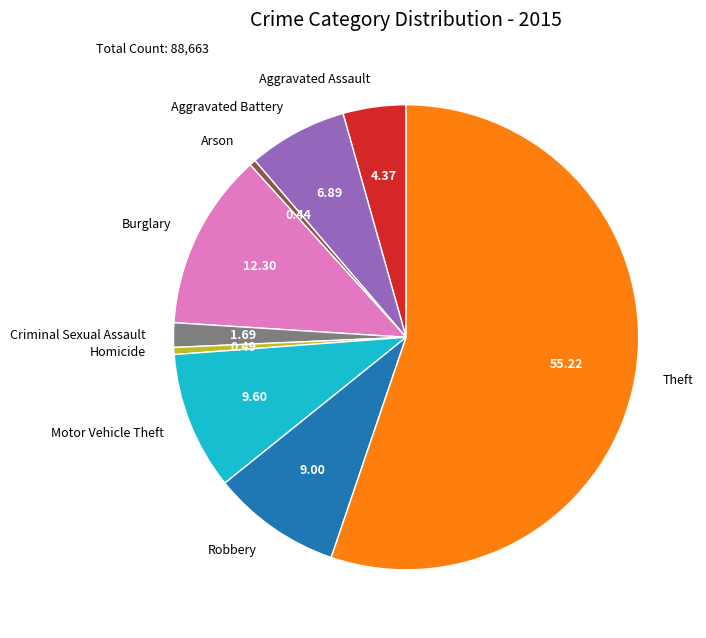

Between Motor Vehicle Theft and Aggravated Assault, which is larger?

Motor Vehicle Theft